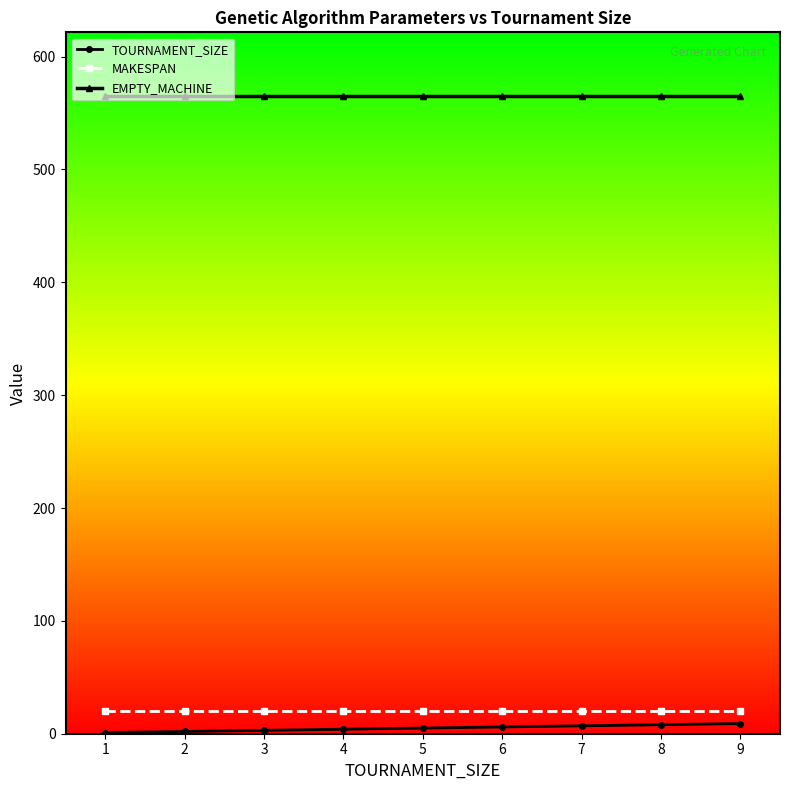

Which series has the largest total across all categories?

EMPTY_MACHINE